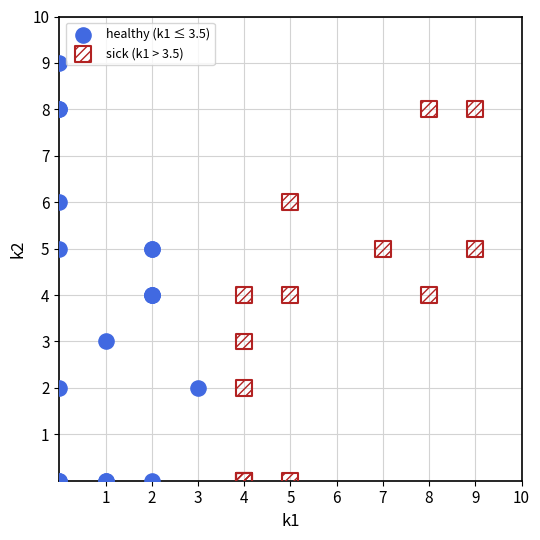

Which series has the widest spread of Y values?

healthy (k1 ≤ 3.5)